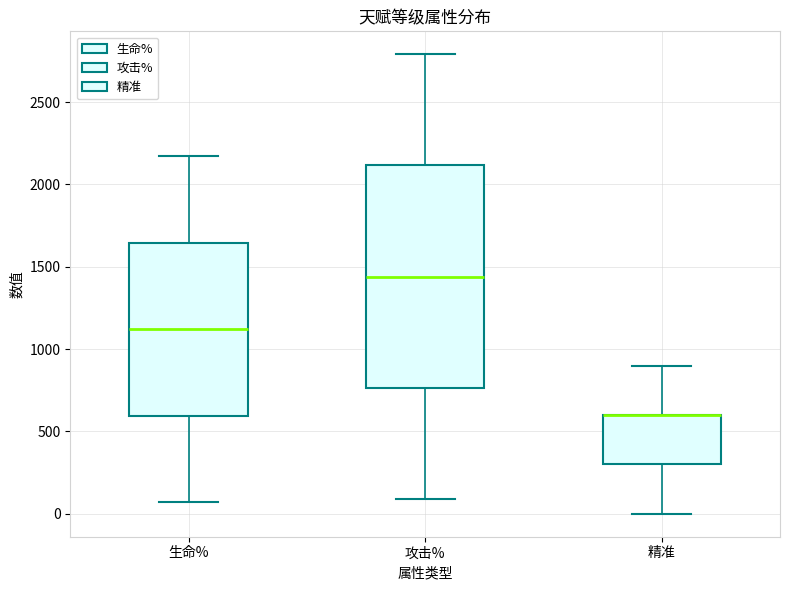

Which box is the tallest, from its lower edge to its upper edge?

攻击%